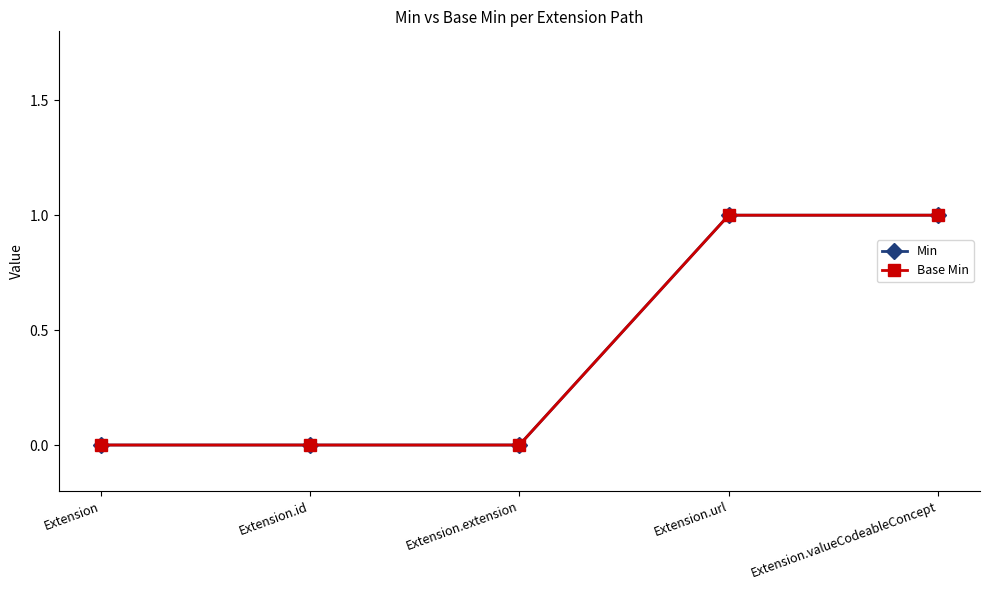

What value does the Base Min series have at Extension.url?

1